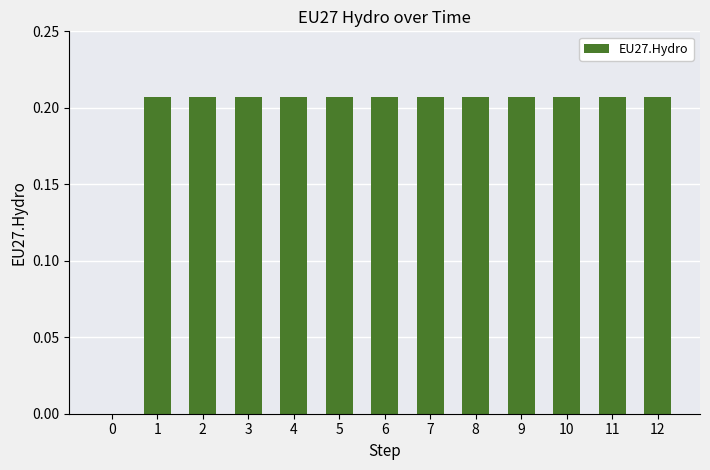

What is the sum of all values?

2.5